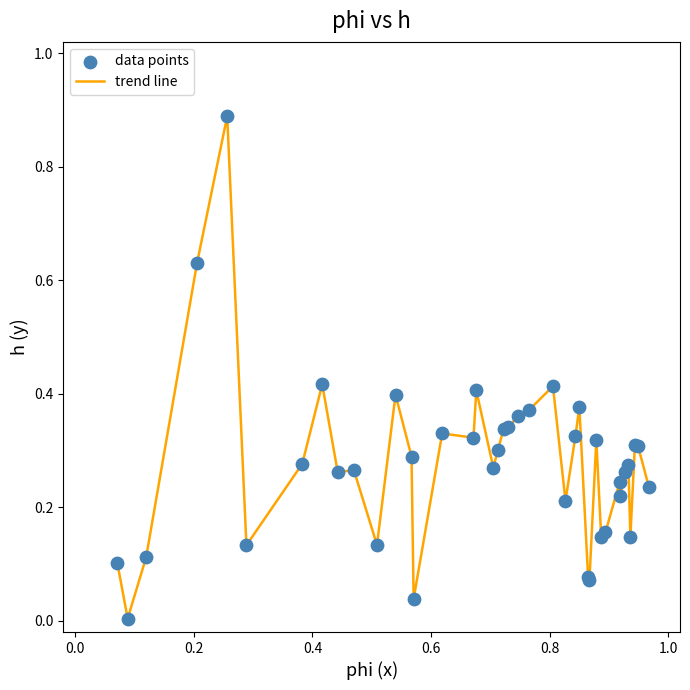

Does the chart have visible grid lines?

No